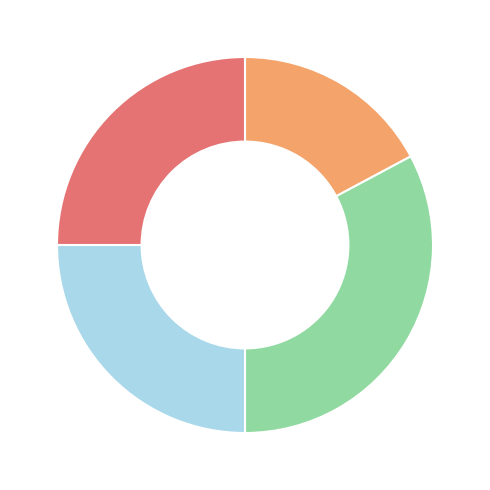

Is there any slice that represents more than half of the pie?

No